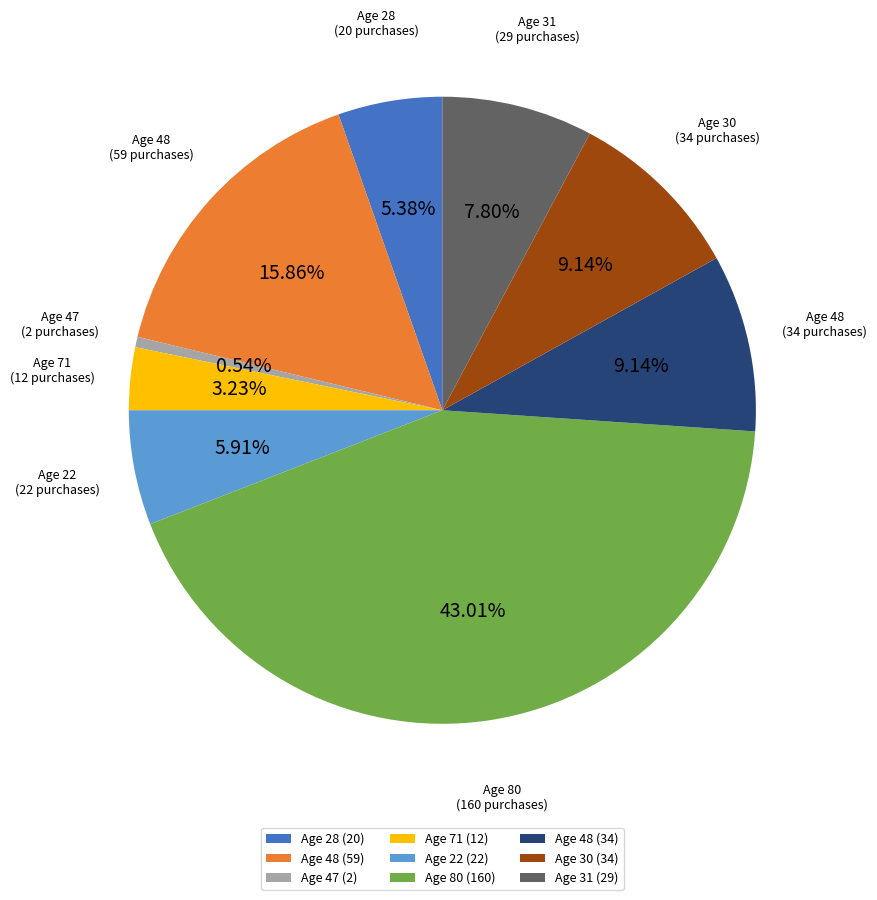

Which has a higher value, Age 31 (29) or Age 48 (59)?

Age 48 (59)